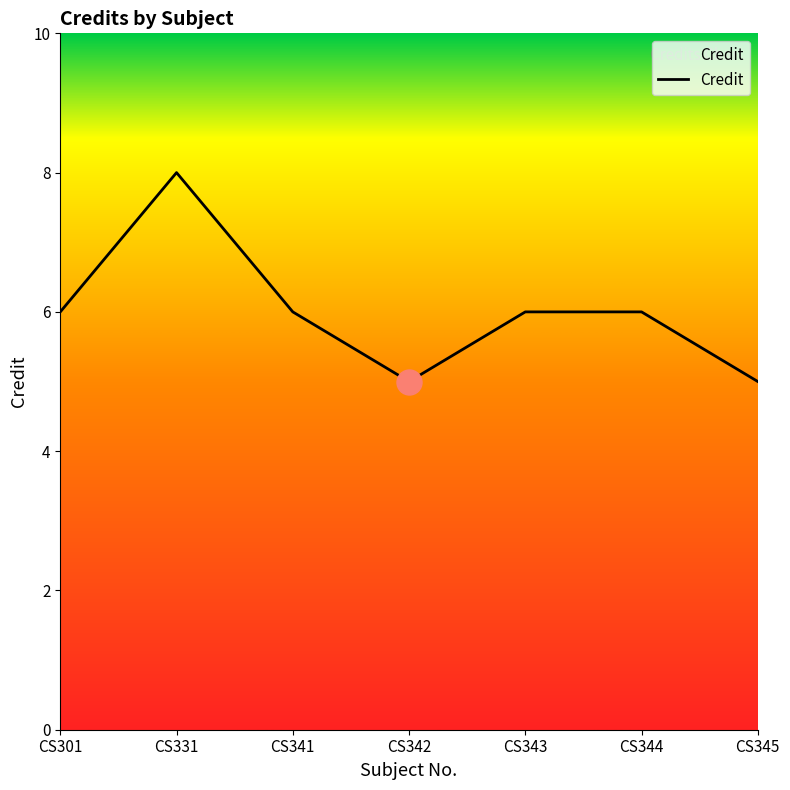

What is the greatest value displayed?

8